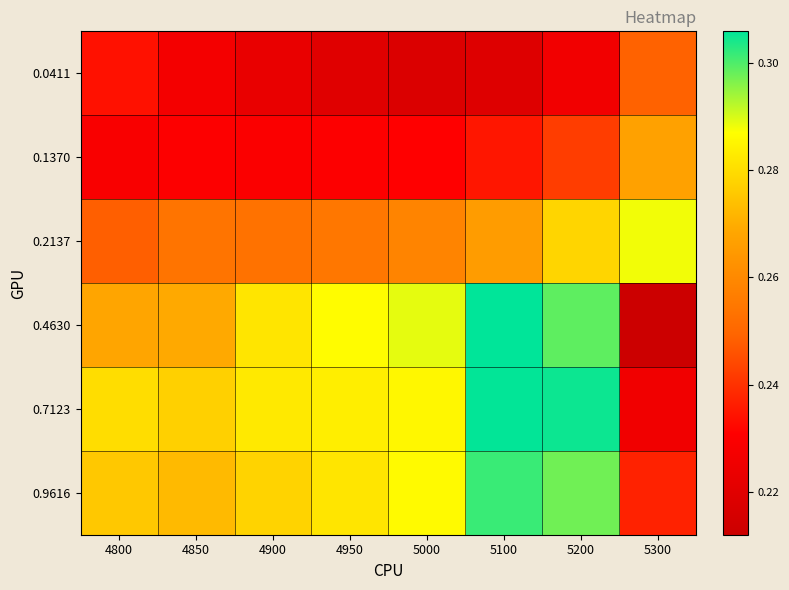

Reading left to right, what are all the values shown in this chart?

0.0411: 4800=0.2	4850=0.2	4900=0.2	4950=0.2	5000=0.2	5100=0.2	5200=0.2	5300=0.2
0.1370: 4800=0.2	4850=0.2	4900=0.2	4950=0.2	5000=0.2	5100=0.2	5200=0.2	5300=0.3
0.2137: 4800=0.2	4850=0.3	4900=0.3	4950=0.3	5000=0.3	5100=0.3	5200=0.3	5300=0.3
0.4630: 4800=0.3	4850=0.3	4900=0.3	4950=0.3	5000=0.3	5100=0.3	5200=0.3	5300=0.2
0.7123: 4800=0.3	4850=0.3	4900=0.3	4950=0.3	5000=0.3	5100=0.3	5200=0.3	5300=0.2
0.9616: 4800=0.3	4850=0.3	4900=0.3	4950=0.3	5000=0.3	5100=0.3	5200=0.3	5300=0.2